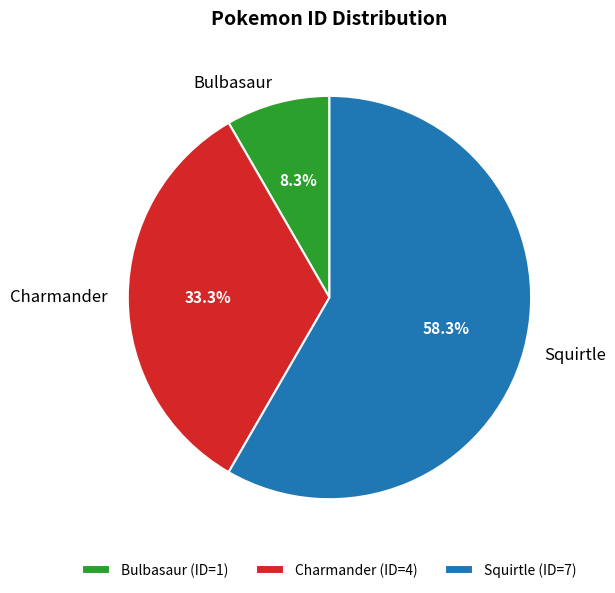

Is it true that Charmander is 33% of the pie?

True